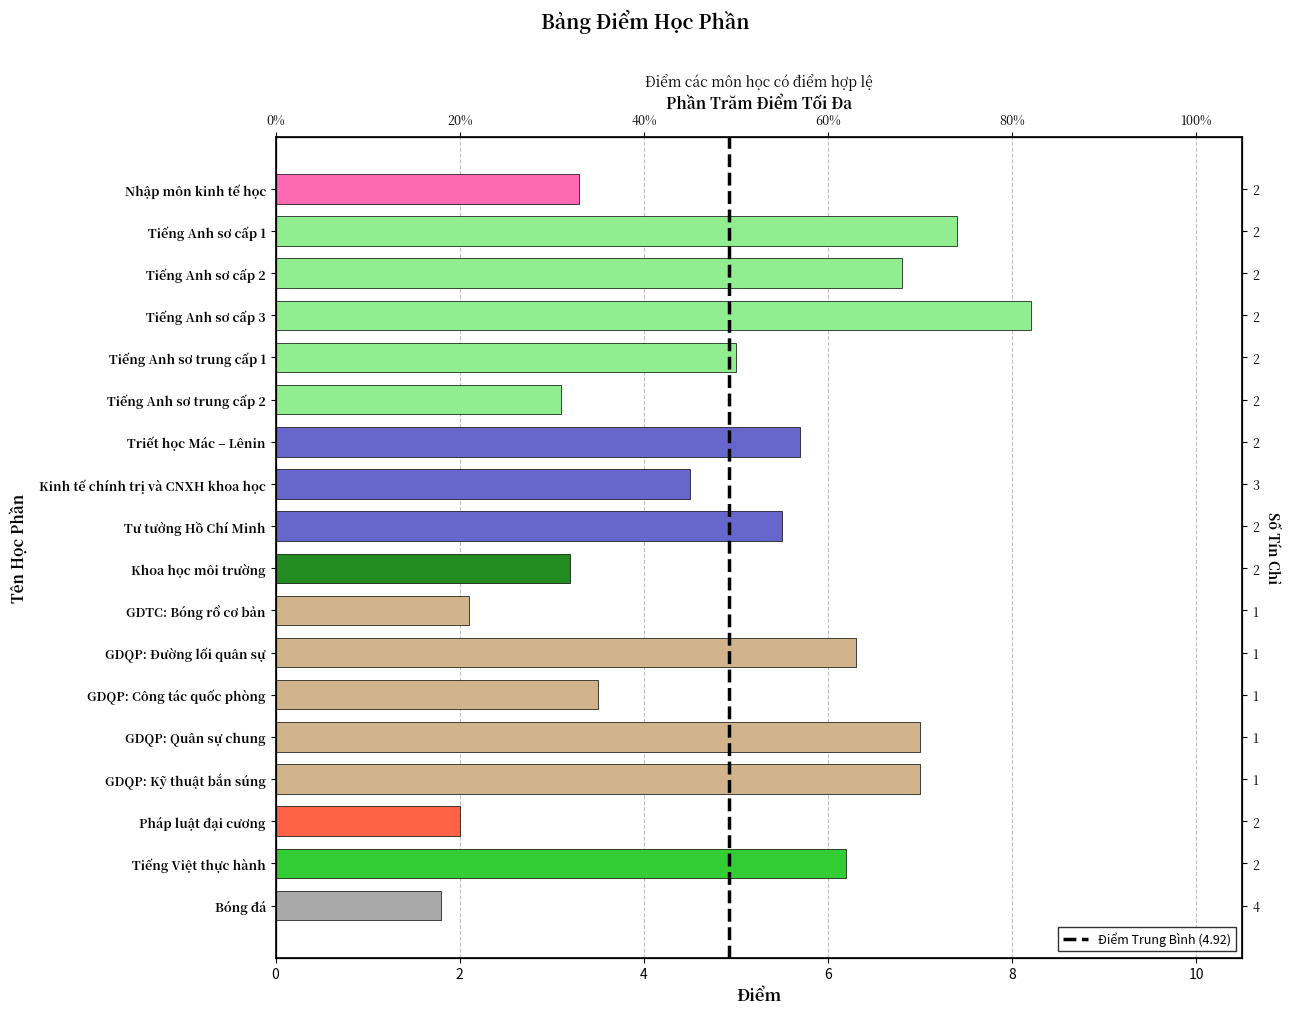

The value at Kinh tế chính trị và CNXH khoa học is 4.5. True or false?

True